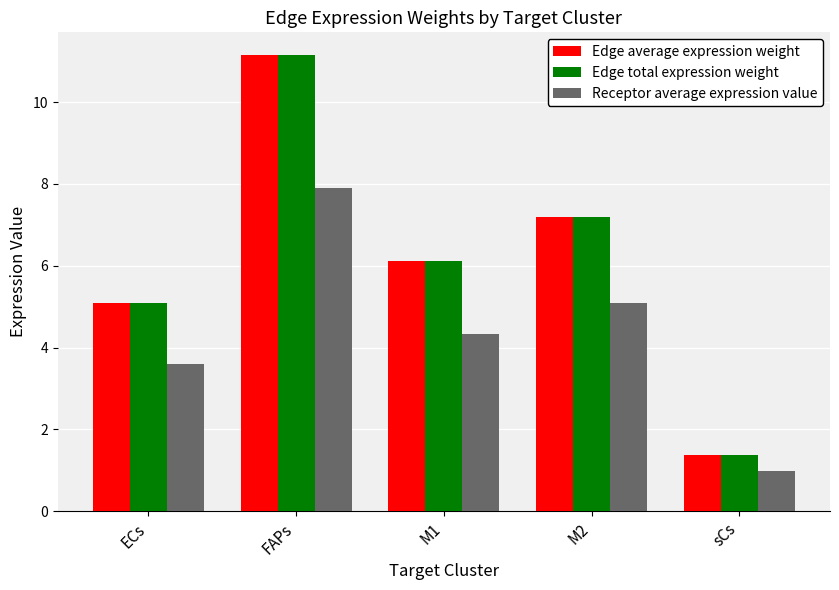

Rank the categories by Edge average expression weight value from lowest to highest.

sCs, ECs, M1, M2, FAPs